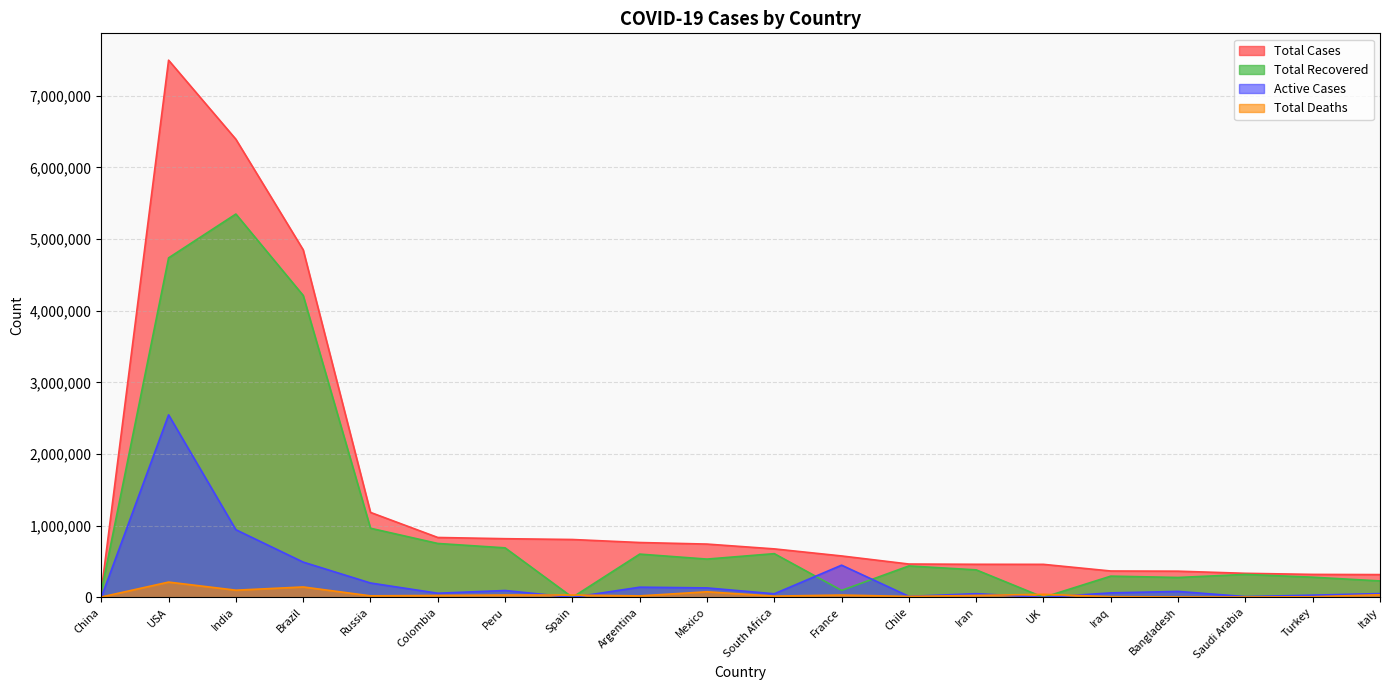

What are all the series names shown in the legend?

Total Cases, Total Recovered, Active Cases, Total Deaths